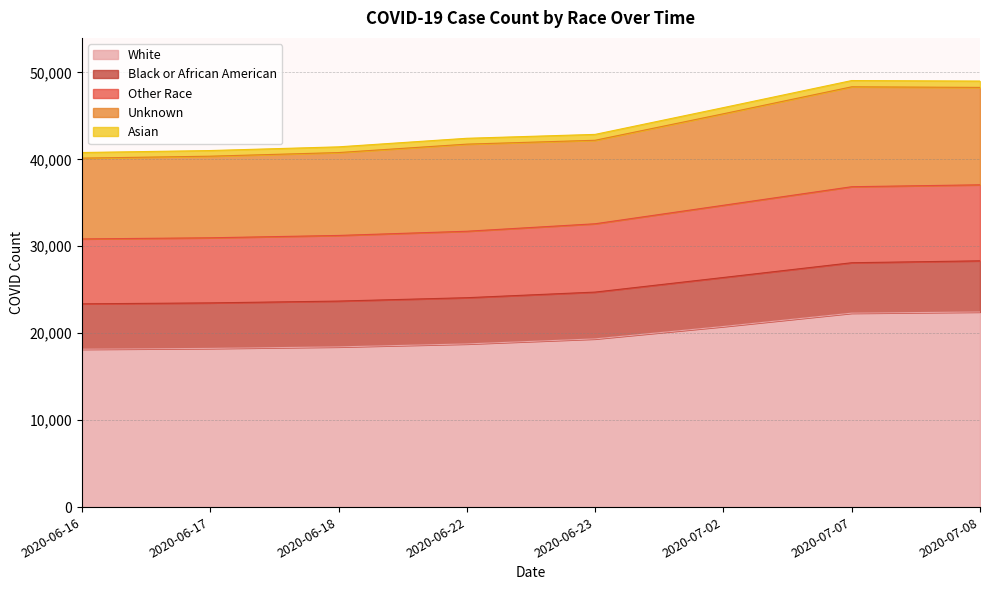

How many lines are shown in the chart?

5